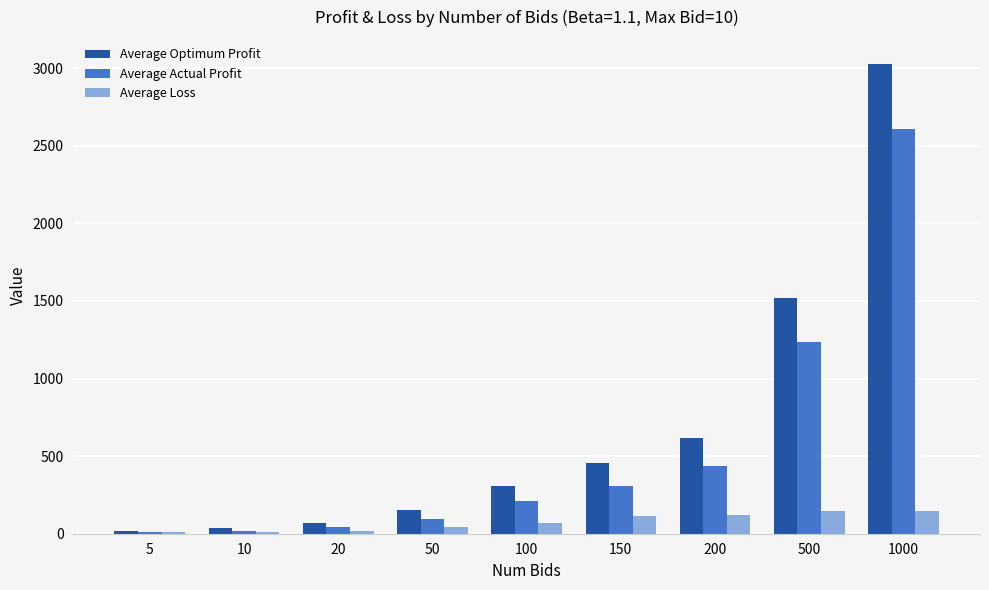

Which series has the largest total across all categories?

Average Optimum Profit